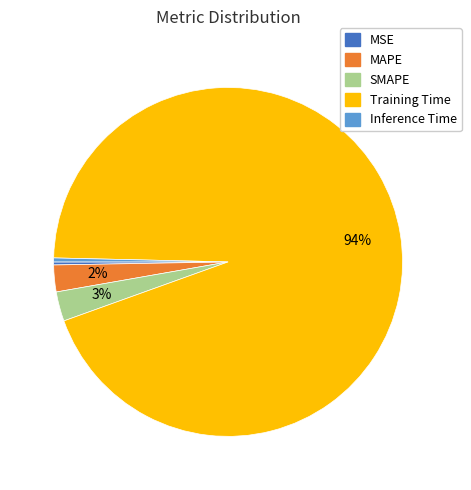

Does MAPE represent more than half of the total?

No